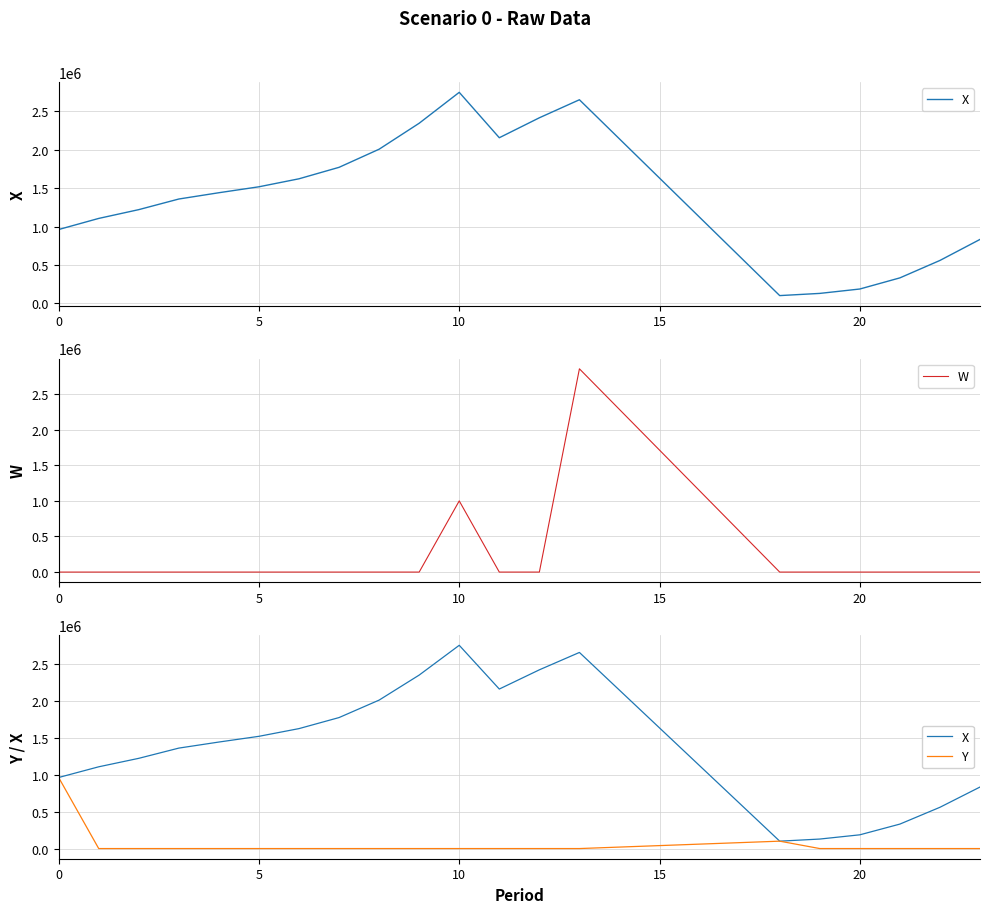

The W series shows 1735097.4 at 6. True or false?

False